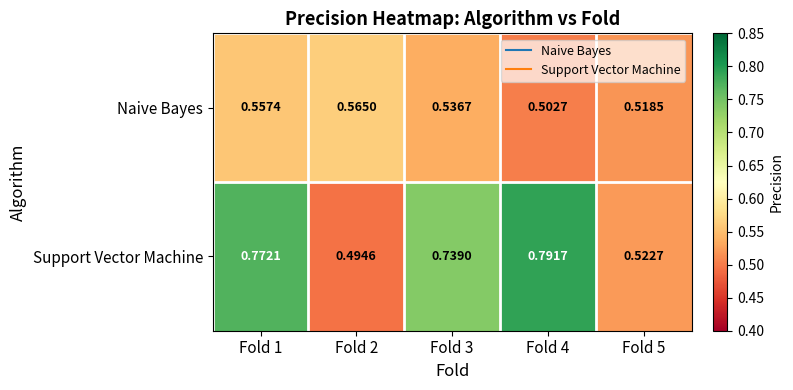

Rank the series by their average value, from lowest to highest.

Naive Bayes, Support Vector Machine